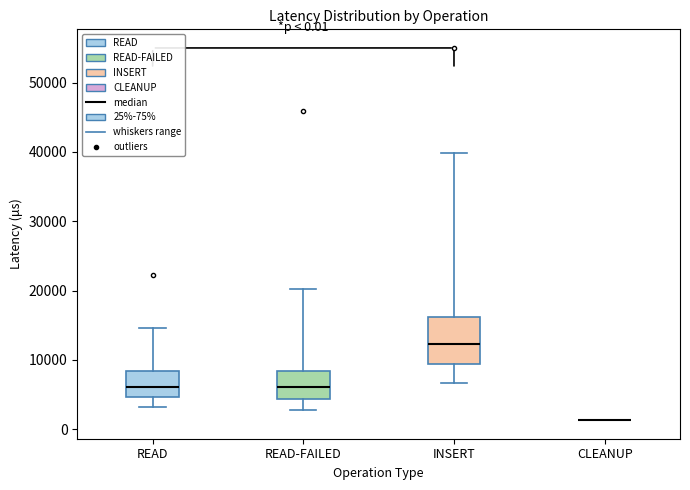

Comparing the boxes themselves (not the whiskers), which one is the tallest?

INSERT